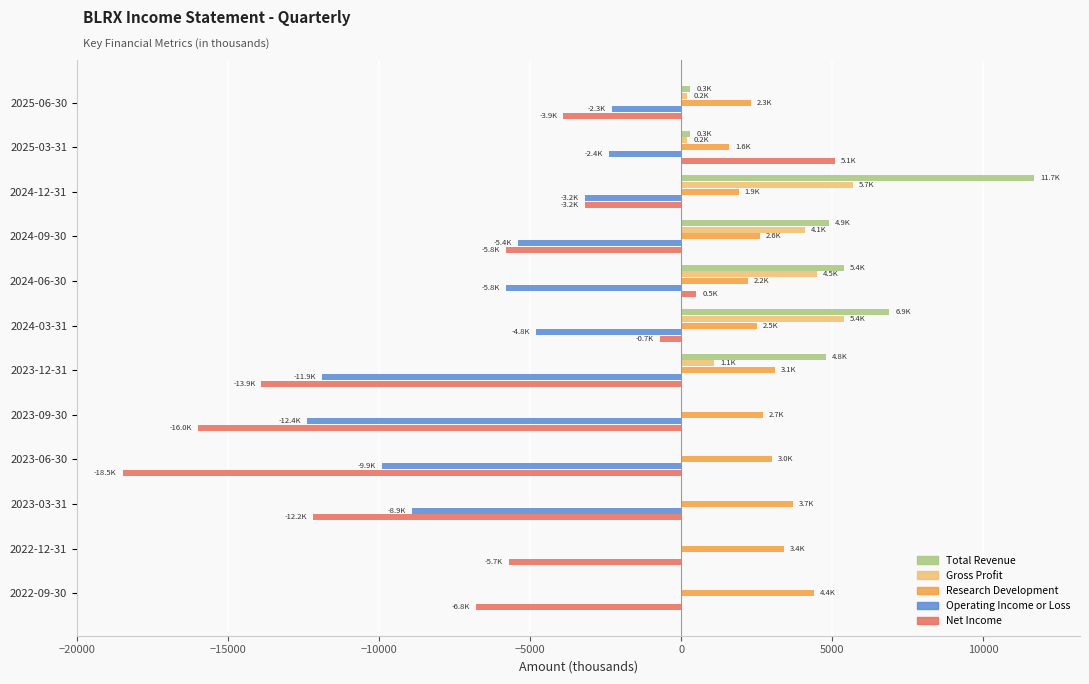

Which category has the highest value across all series?

2024-12-31